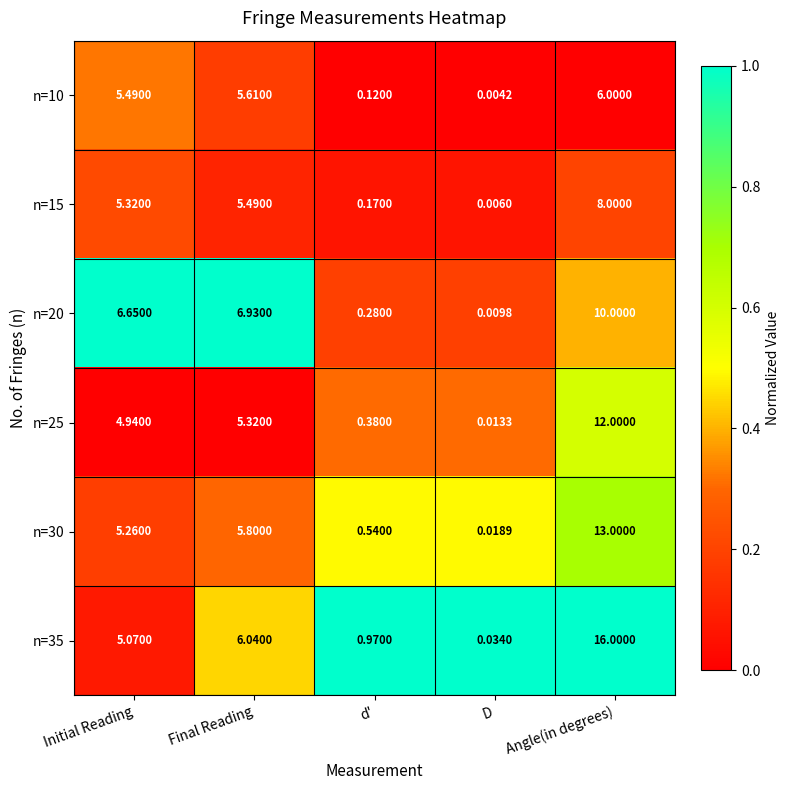

Which category has the highest value in the n=30 series?

Angle(in degrees)